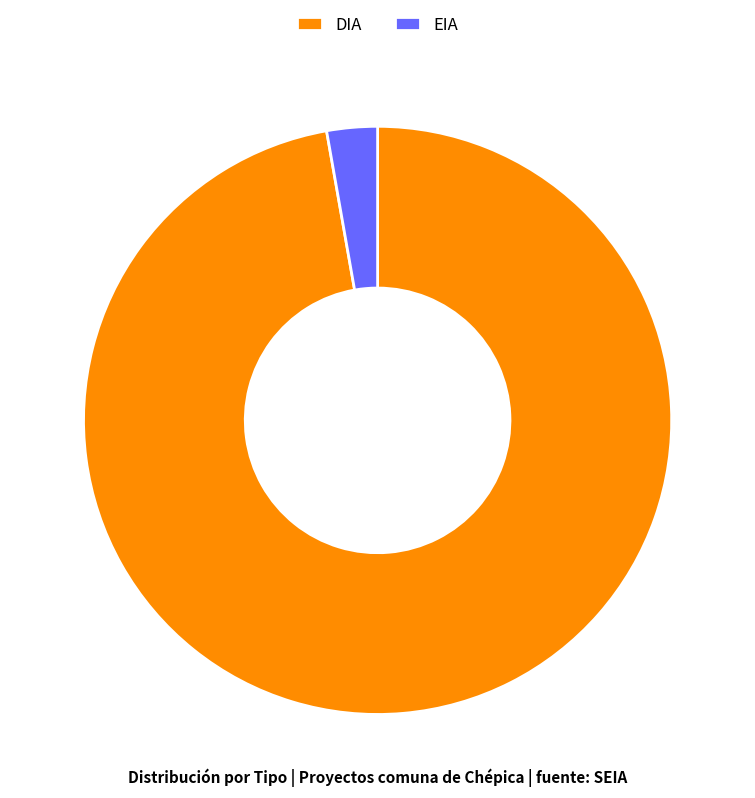

Do EIA and DIA together represent more than half of the pie?

Yes